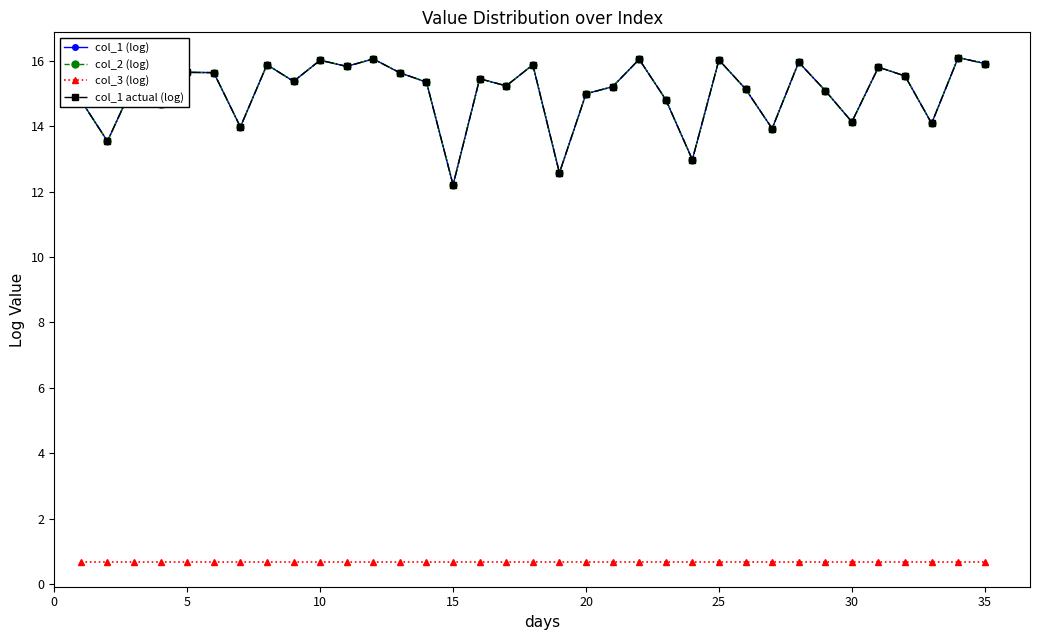

Does the chart have visible grid lines?

No